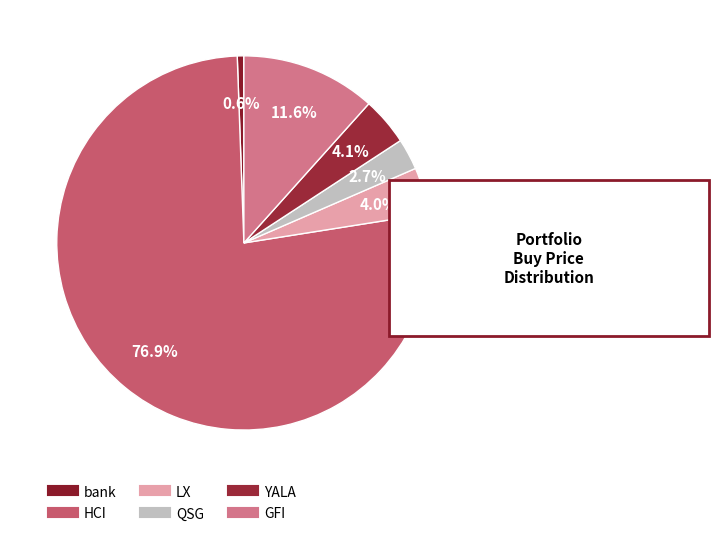

True or false: HCI accounts for 77% of the total.

True